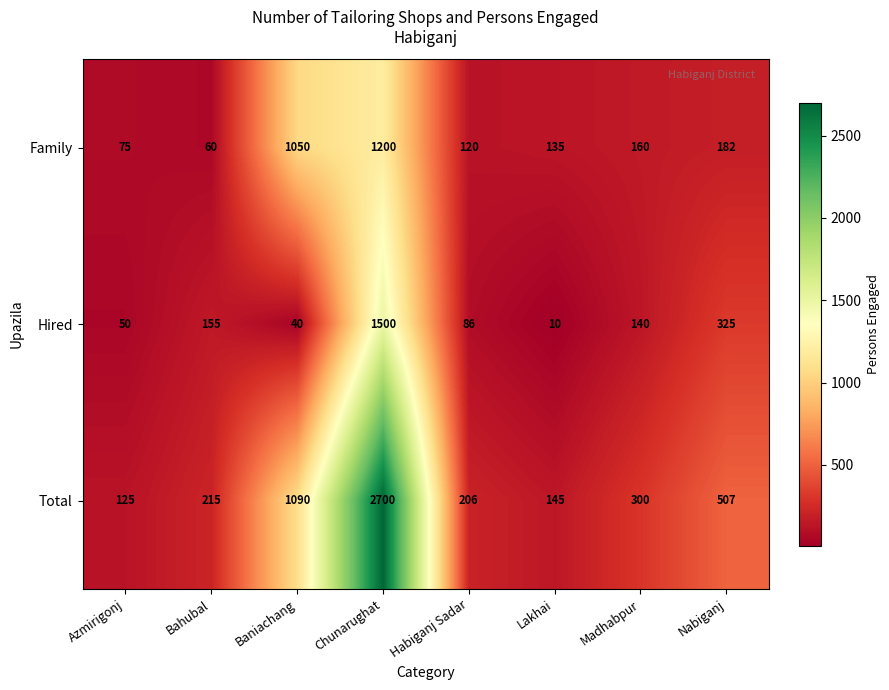

Which category has the lowest value across all series?

Lakhai